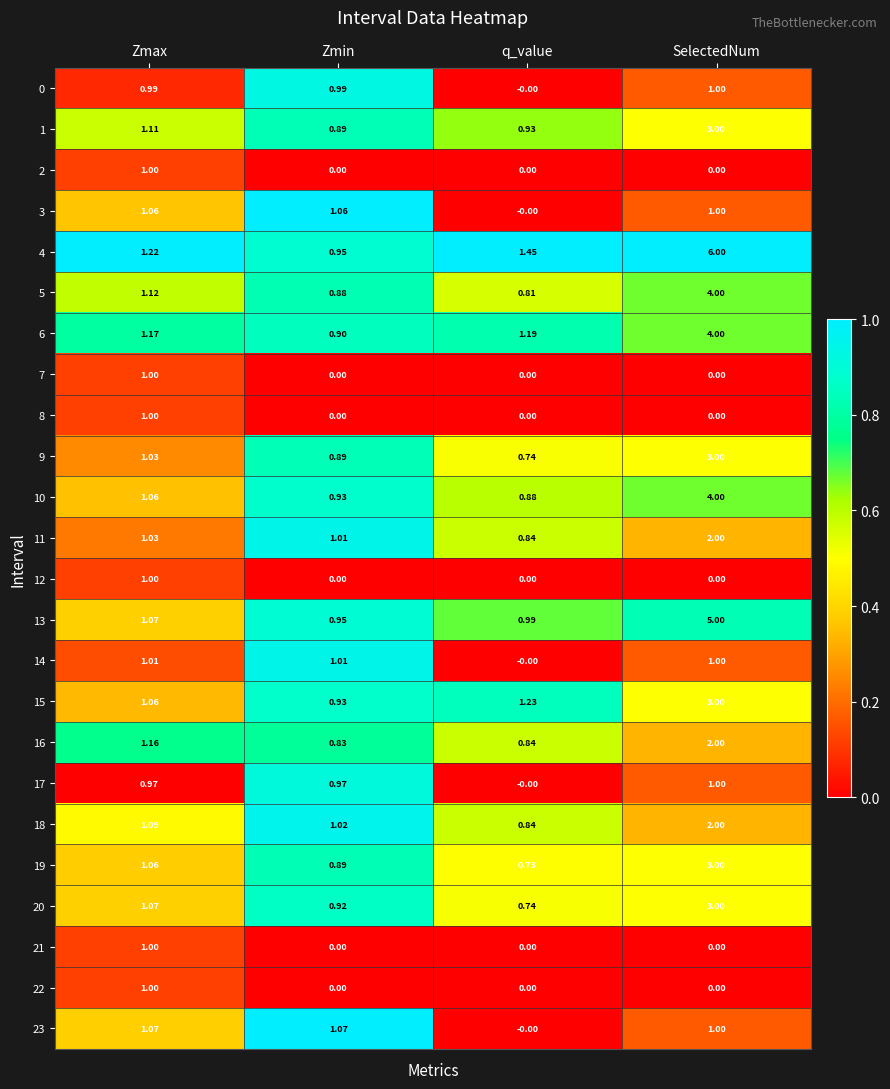

At which label is 1 closest to 1?

q_value